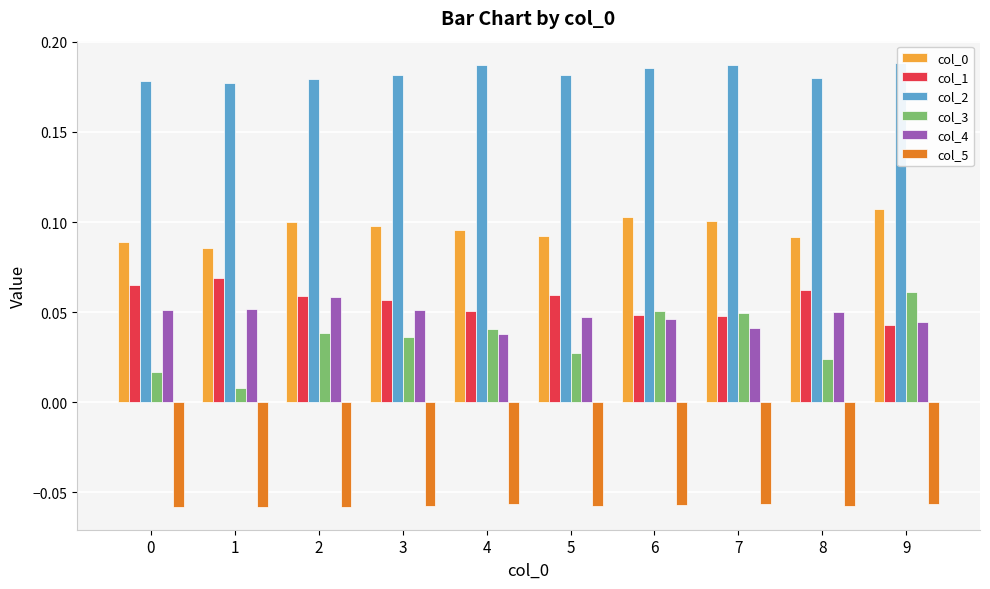

How many col_1 values are between 0 and 1?

10